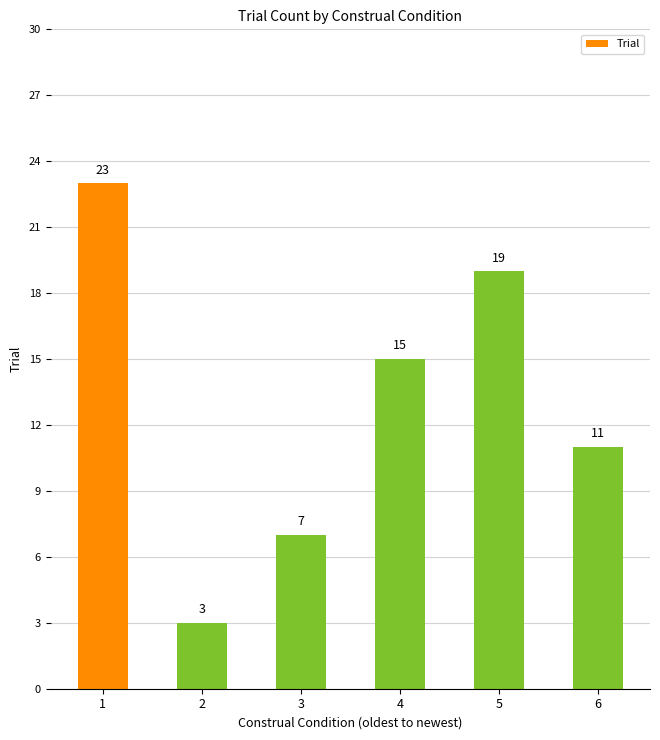

Is it true that the value at 4 is 15?

True